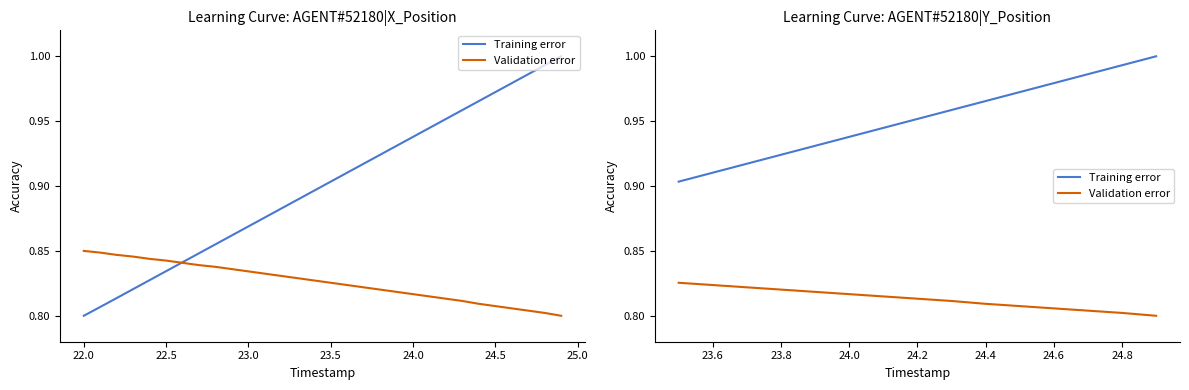

Which series has the largest total across all categories?

Training error